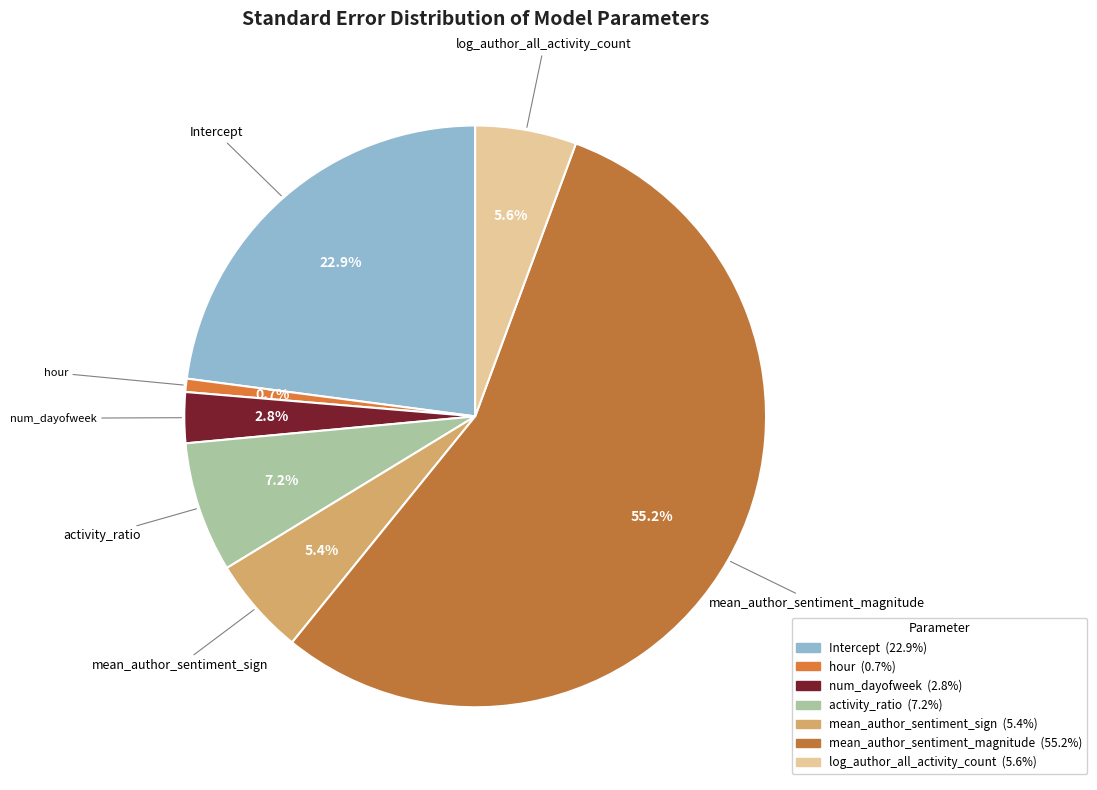

Is the sum of activity_ratio and hour greater than half?

No